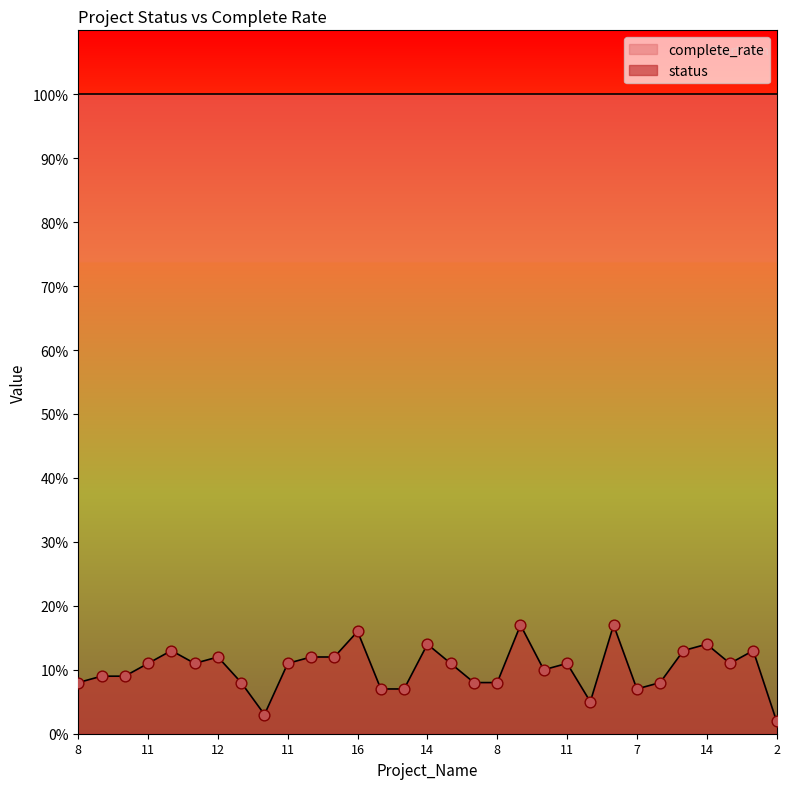

Approximately how many times larger is the value at 12 compared to 14?

0.9